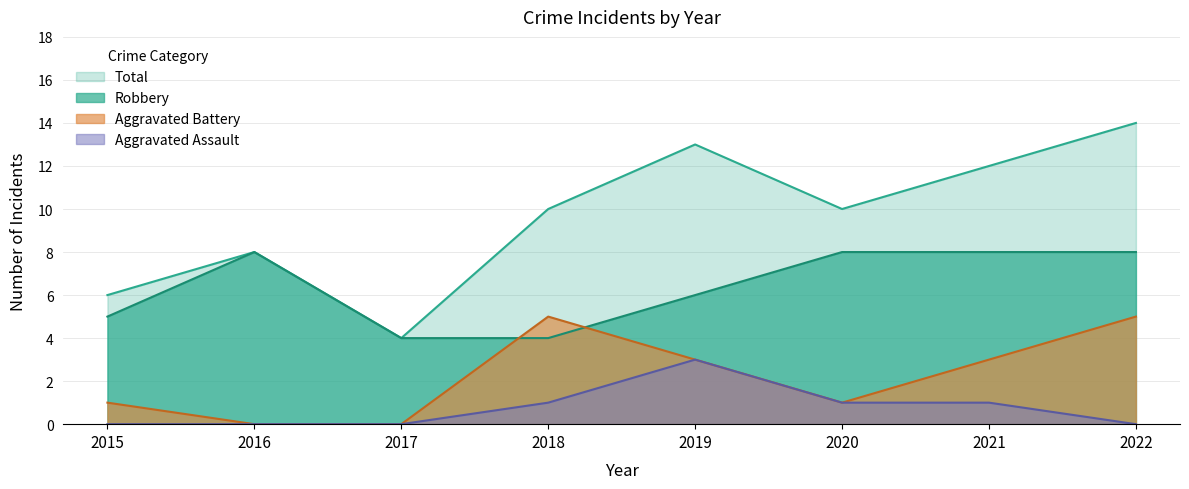

Is it true that Robbery equals 8 at 2022?

True